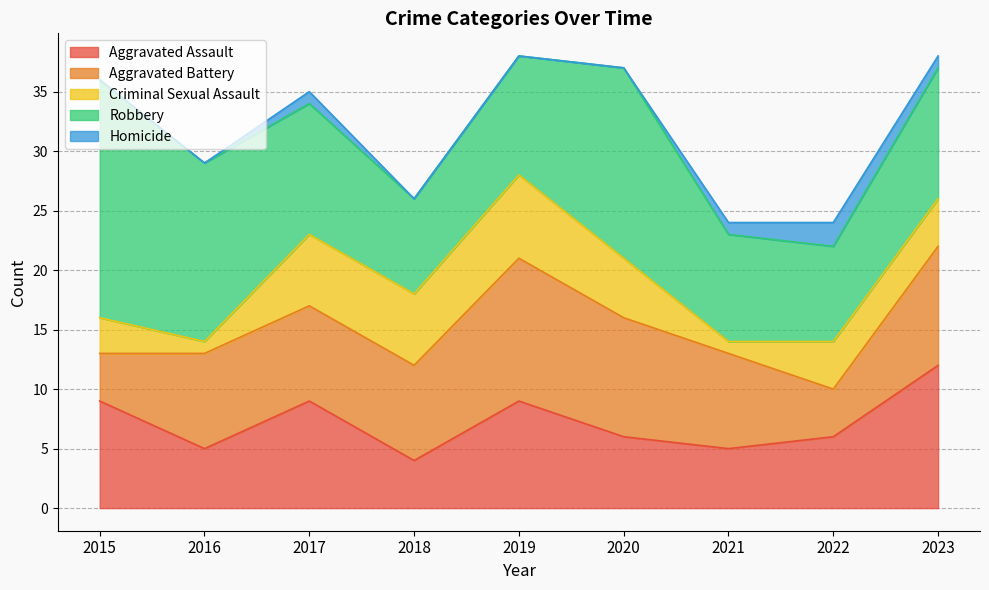

What is the difference between the highest and lowest values at 2022?

6